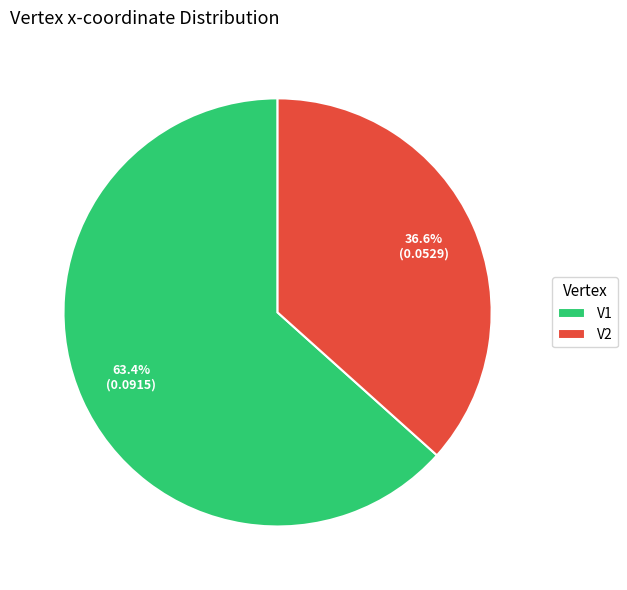

Which category has the smallest portion of the pie?

V2